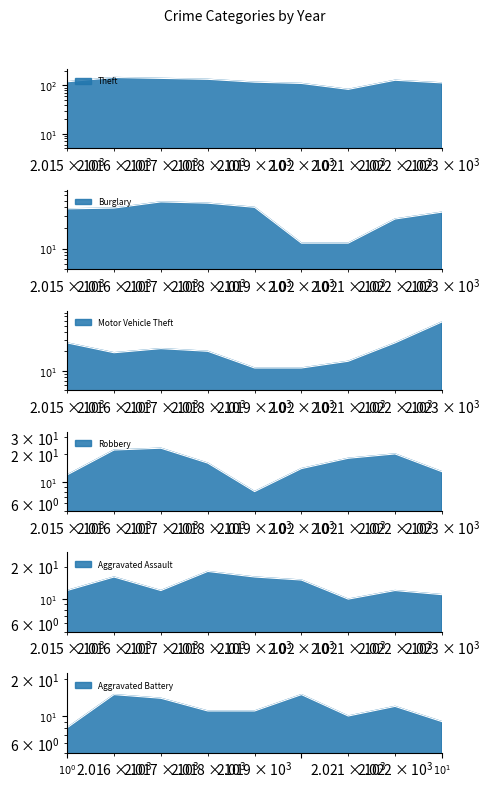

Between 2020 and 2022, which series saw the biggest shift?

Theft